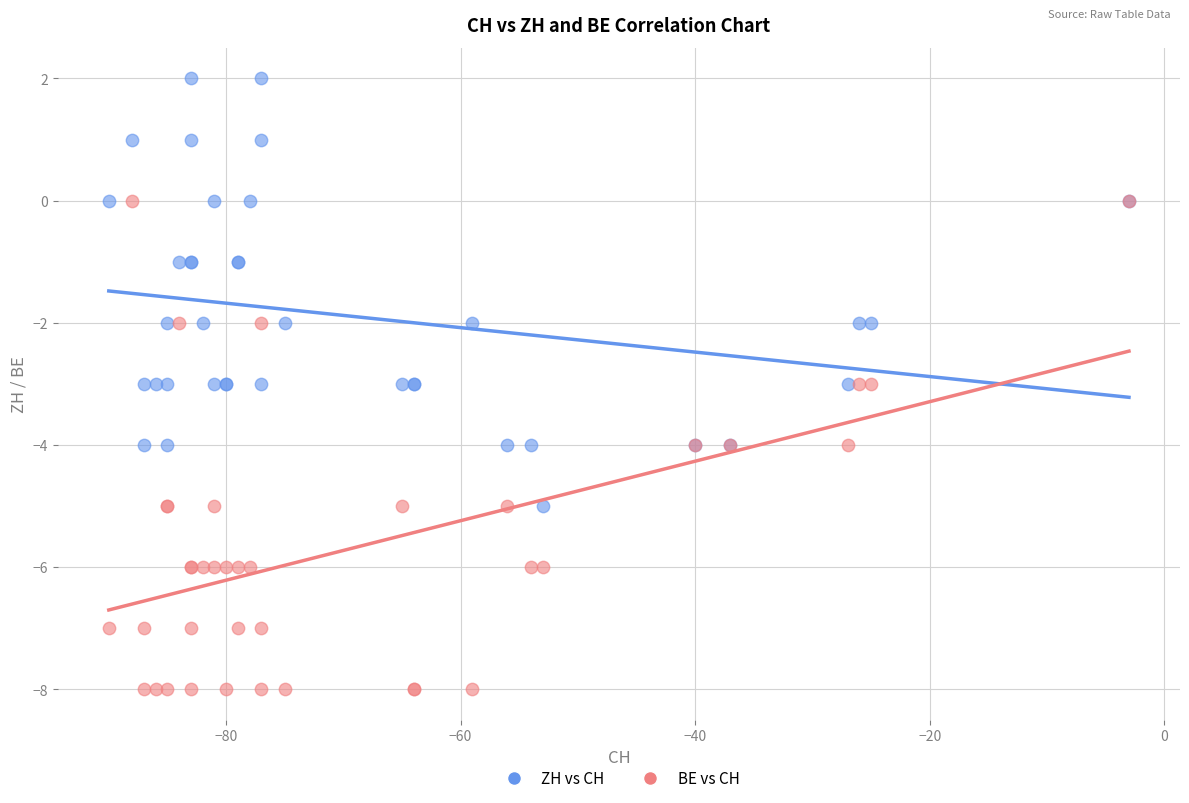

What are all the series names shown in the legend?

ZH vs CH, BE vs CH